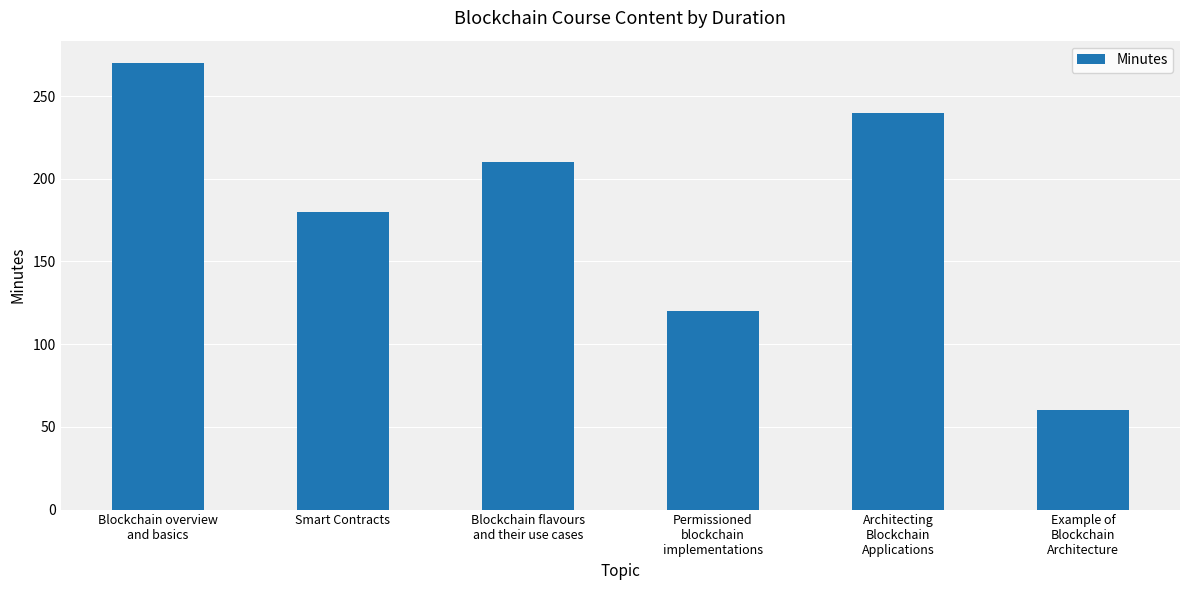

What is the change in value from Blockchain flavours
and their use cases to Permissioned
blockchain
implementations?

-90